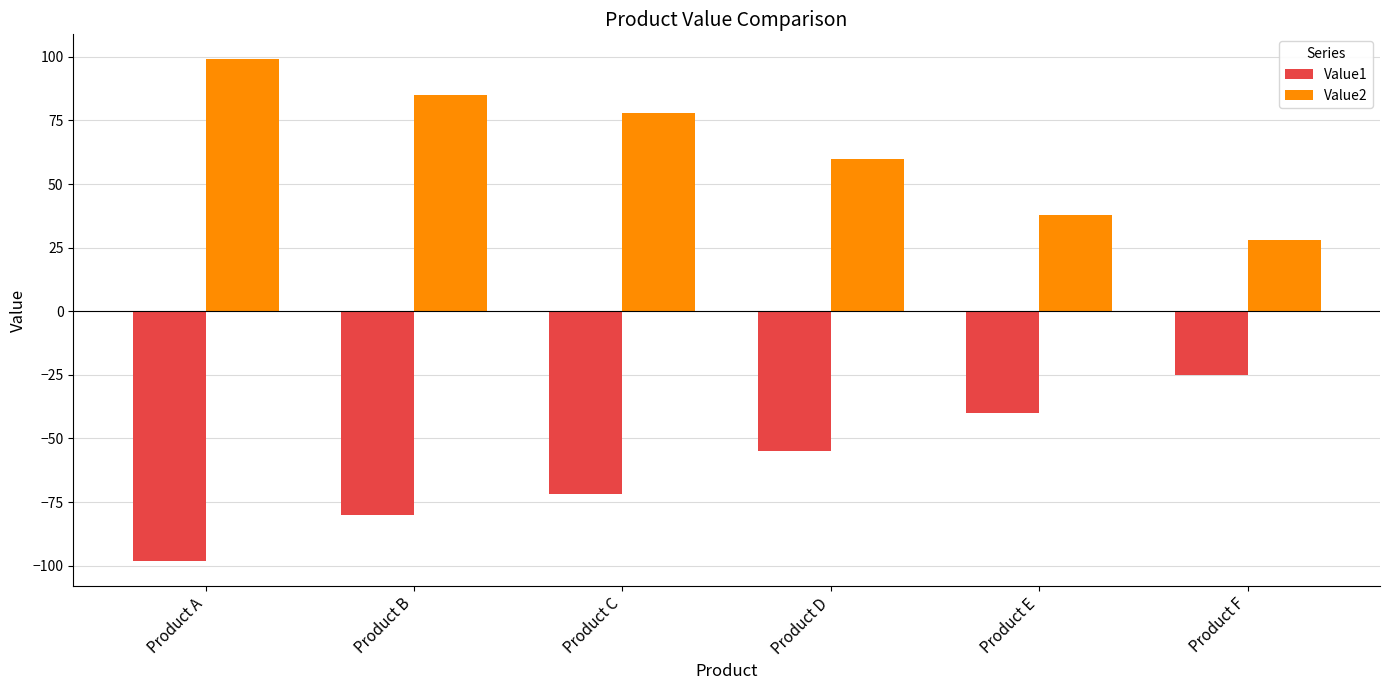

Which series has the largest total across all categories?

Value2